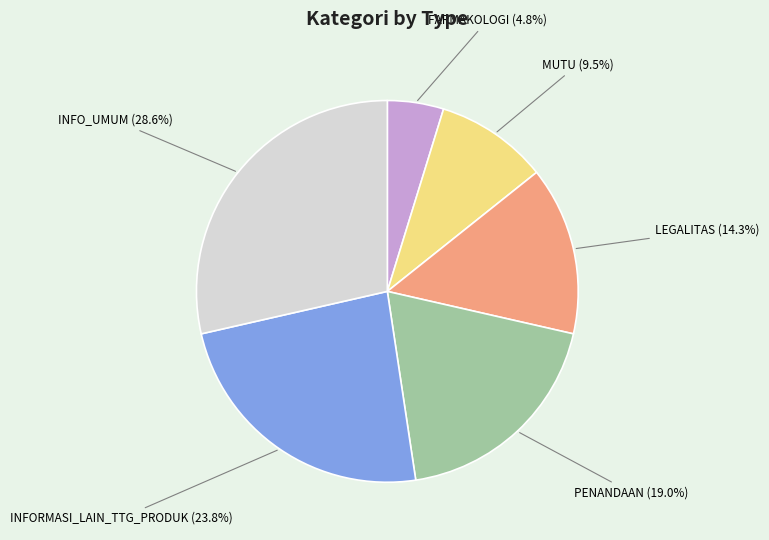

Is there a majority slice in this chart?

No